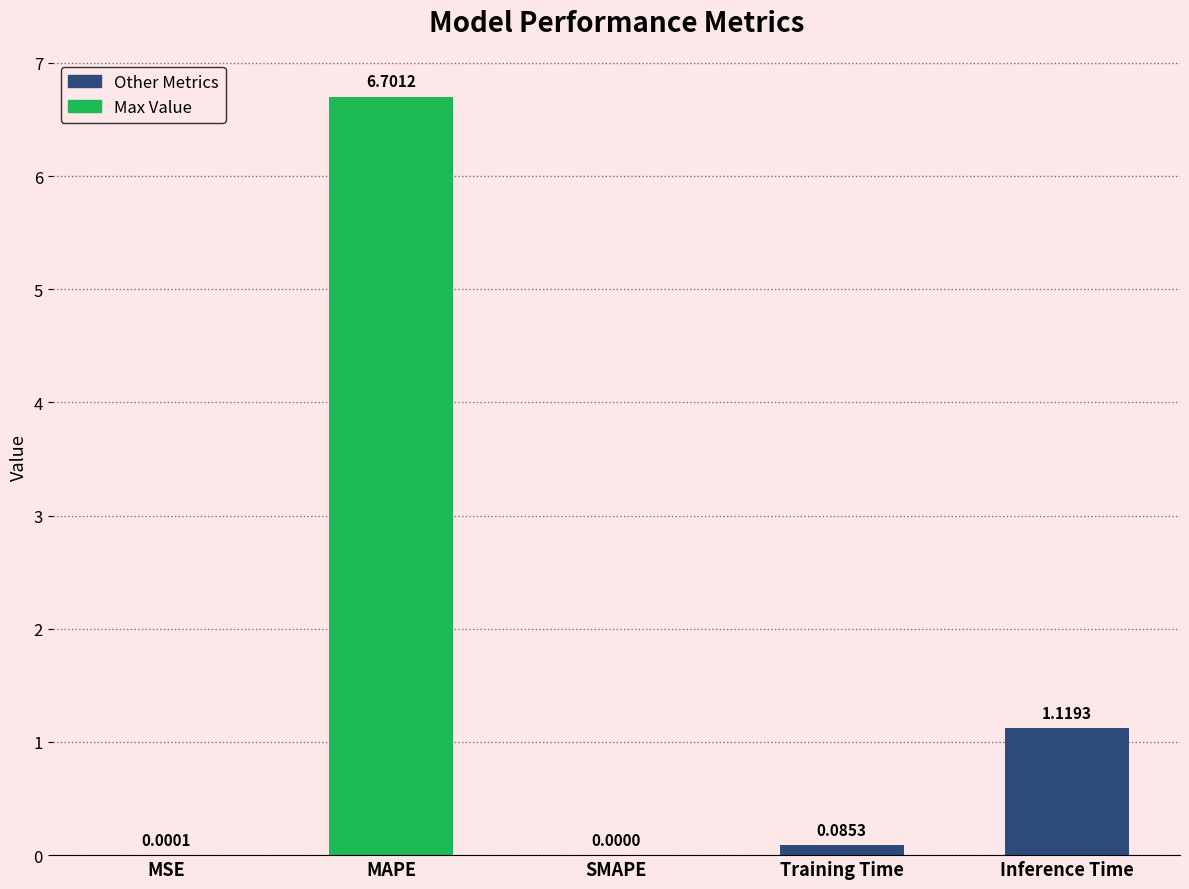

What is the greatest value displayed?

6.7